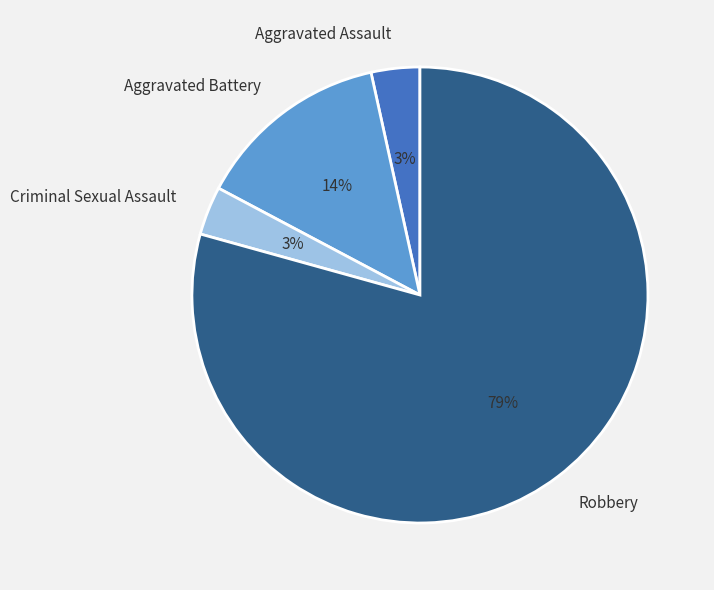

Which has a higher value, Aggravated Battery or Criminal Sexual Assault?

Aggravated Battery